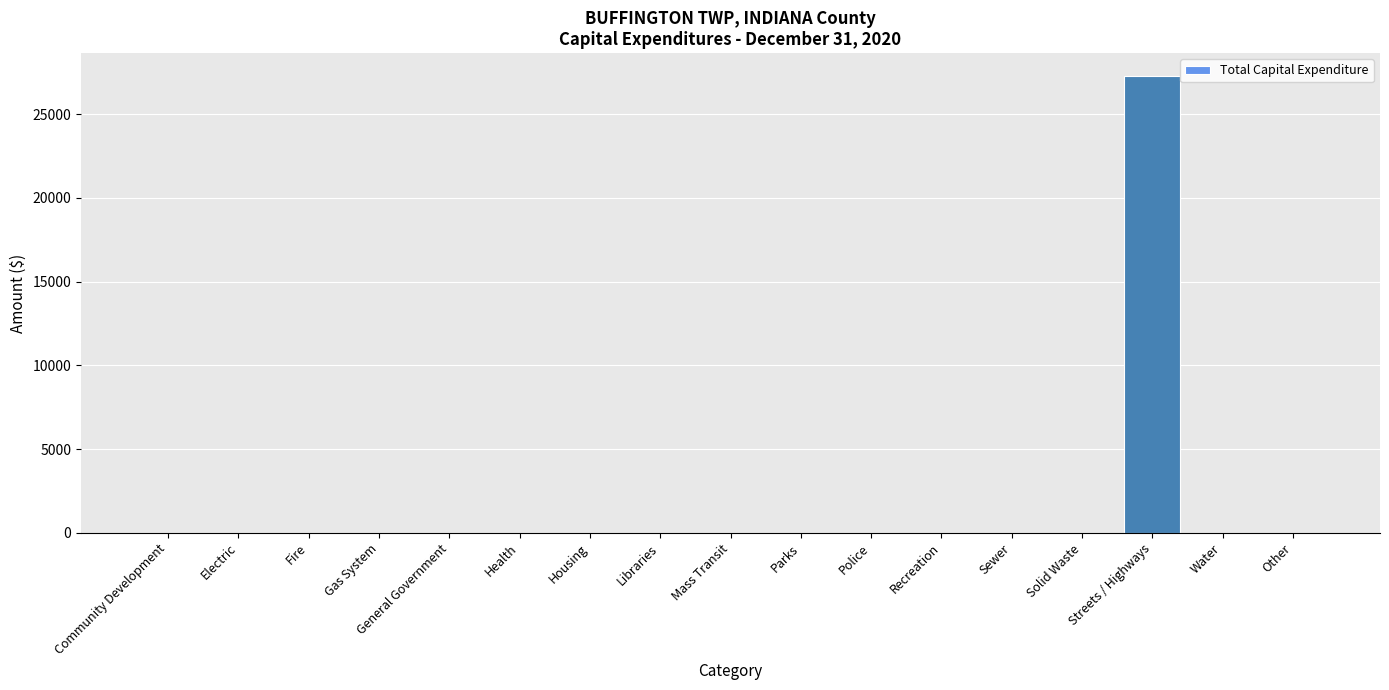

How many values exceed 0?

1